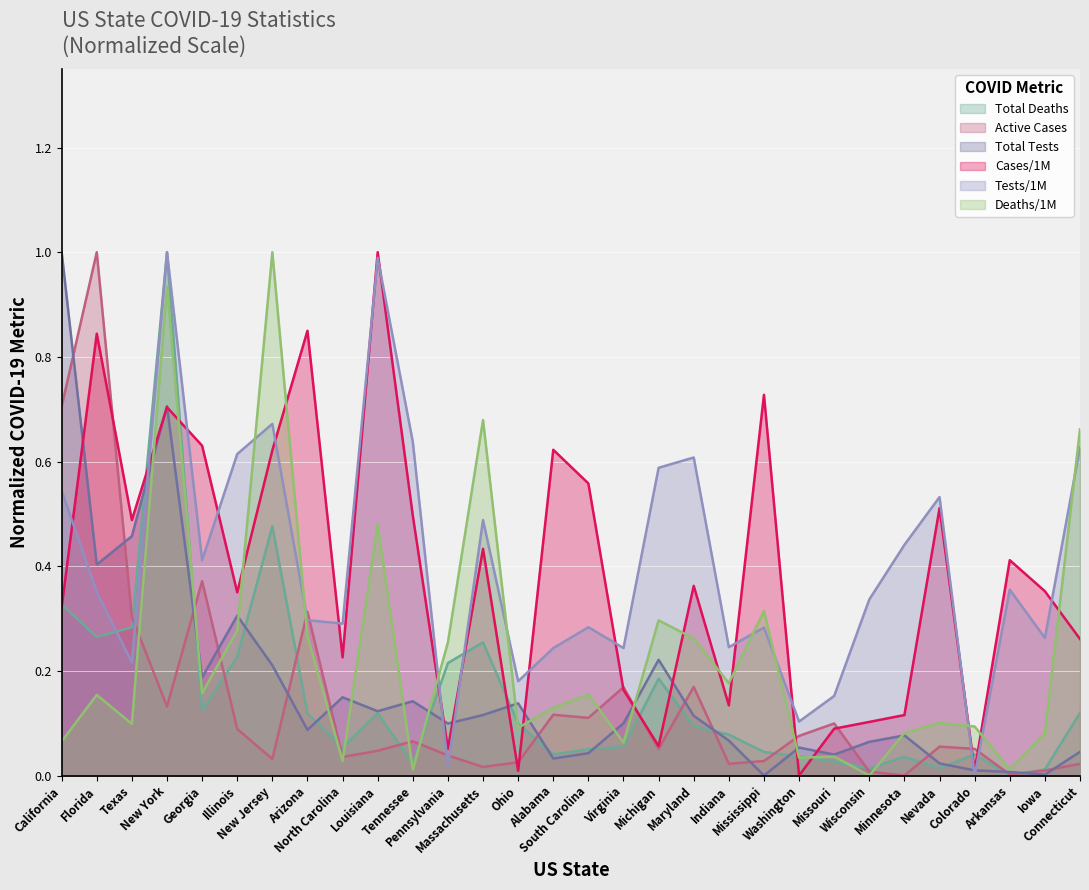

Reading left to right, extract all data points from this chart.

Total Deaths: California=0.3	Florida=0.3	Texas=0.3	New York=1.0	Georgia=0.1	Illinois=0.2	New Jersey=0.5	Arizona=0.1	North Carolina=0.1	Louisiana=0.1	Tennessee=0.0	Pennsylvania=0.2	Massachusetts=0.3	Ohio=0.1	Alabama=0.0	South Carolina=0.1	Virginia=0.1	Michigan=0.2	Maryland=0.1	Indiana=0.1	Mississippi=0.0	Washington=0.0	Missouri=0.0	Wisconsin=0.0	Minnesota=0.0	Nevada=0.0	Colorado=0.0	Arkansas=0.0	Iowa=0.0	Connecticut=0.1
Active Cases: California=0.7	Florida=1.0	Texas=0.3	New York=0.1	Georgia=0.4	Illinois=0.1	New Jersey=0.0	Arizona=0.3	North Carolina=0.0	Louisiana=0.0	Tennessee=0.1	Pennsylvania=0.0	Massachusetts=0.0	Ohio=0.0	Alabama=0.1	South Carolina=0.1	Virginia=0.2	Michigan=0.1	Maryland=0.2	Indiana=0.0	Mississippi=0.0	Washington=0.1	Missouri=0.1	Wisconsin=0.0	Minnesota=0.0	Nevada=0.1	Colorado=0.1	Arkansas=0.0	Iowa=0.0	Connecticut=0.0
Total Tests: California=1.0	Florida=0.4	Texas=0.5	New York=0.7	Georgia=0.2	Illinois=0.3	New Jersey=0.2	Arizona=0.1	North Carolina=0.1	Louisiana=0.1	Tennessee=0.1	Pennsylvania=0.1	Massachusetts=0.1	Ohio=0.1	Alabama=0.0	South Carolina=0.0	Virginia=0.1	Michigan=0.2	Maryland=0.1	Indiana=0.1	Mississippi=0.0	Washington=0.1	Missouri=0.0	Wisconsin=0.1	Minnesota=0.1	Nevada=0.0	Colorado=0.0	Arkansas=0.0	Iowa=0.0	Connecticut=0.0
Cases/1M: California=0.3	Florida=0.8	Texas=0.5	New York=0.7	Georgia=0.6	Illinois=0.4	New Jersey=0.6	Arizona=0.8	North Carolina=0.2	Louisiana=1.0	Tennessee=0.5	Pennsylvania=0.1	Massachusetts=0.4	Ohio=0.0	Alabama=0.6	South Carolina=0.6	Virginia=0.2	Michigan=0.1	Maryland=0.4	Indiana=0.1	Mississippi=0.7	Washington=0.0	Missouri=0.1	Wisconsin=0.1	Minnesota=0.1	Nevada=0.5	Colorado=0.0	Arkansas=0.4	Iowa=0.4	Connecticut=0.3
Tests/1M: California=0.5	Florida=0.4	Texas=0.2	New York=1.0	Georgia=0.4	Illinois=0.6	New Jersey=0.7	Arizona=0.3	North Carolina=0.3	Louisiana=1.0	Tennessee=0.6	Pennsylvania=0.0	Massachusetts=0.5	Ohio=0.2	Alabama=0.2	South Carolina=0.3	Virginia=0.2	Michigan=0.6	Maryland=0.6	Indiana=0.2	Mississippi=0.3	Washington=0.1	Missouri=0.2	Wisconsin=0.3	Minnesota=0.4	Nevada=0.5	Colorado=0.0	Arkansas=0.4	Iowa=0.3	Connecticut=0.6
Deaths/1M: California=0.1	Florida=0.2	Texas=0.1	New York=0.9	Georgia=0.2	Illinois=0.3	New Jersey=1.0	Arizona=0.3	North Carolina=0.0	Louisiana=0.5	Tennessee=0.0	Pennsylvania=0.3	Massachusetts=0.7	Ohio=0.1	Alabama=0.1	South Carolina=0.2	Virginia=0.1	Michigan=0.3	Maryland=0.3	Indiana=0.2	Mississippi=0.3	Washington=0.0	Missouri=0.0	Wisconsin=0.0	Minnesota=0.1	Nevada=0.1	Colorado=0.1	Arkansas=0.0	Iowa=0.1	Connecticut=0.7